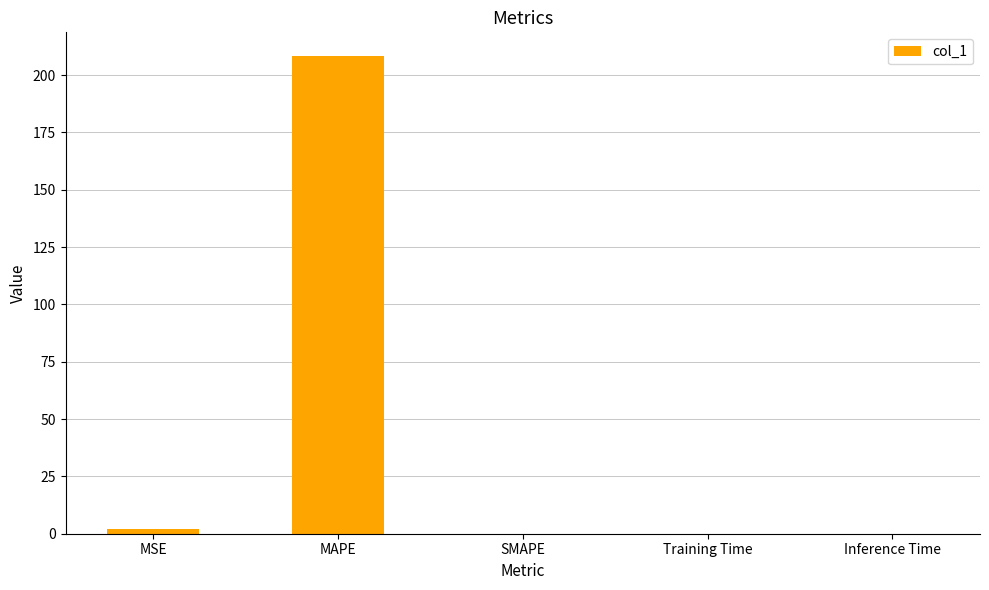

Count the number of categories in the chart.

5